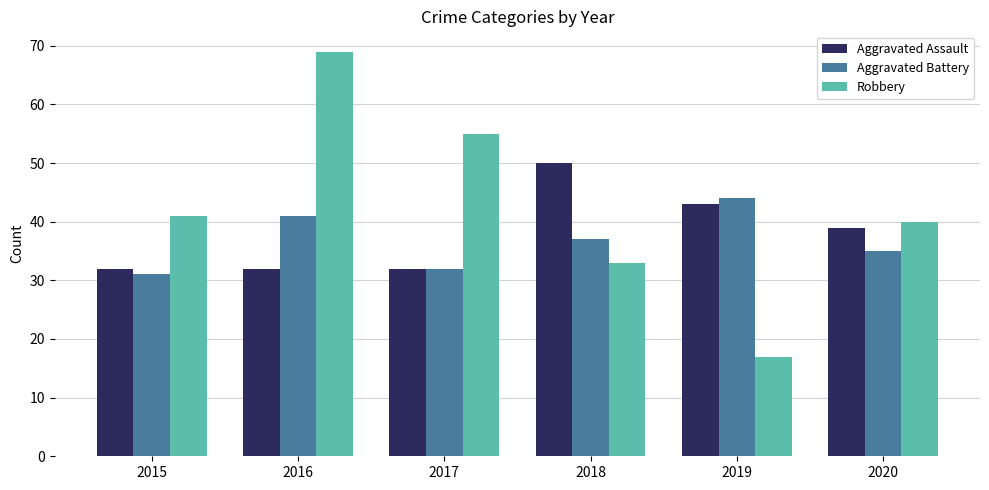

Is the value of Robbery at 2017 greater than the value of Aggravated Assault at 2017?

Yes